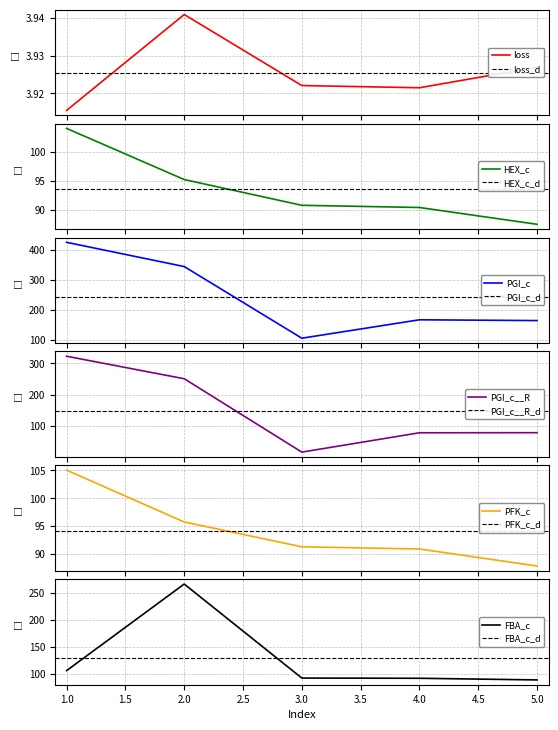

At which category does PGI_c reach its first local valley?

3